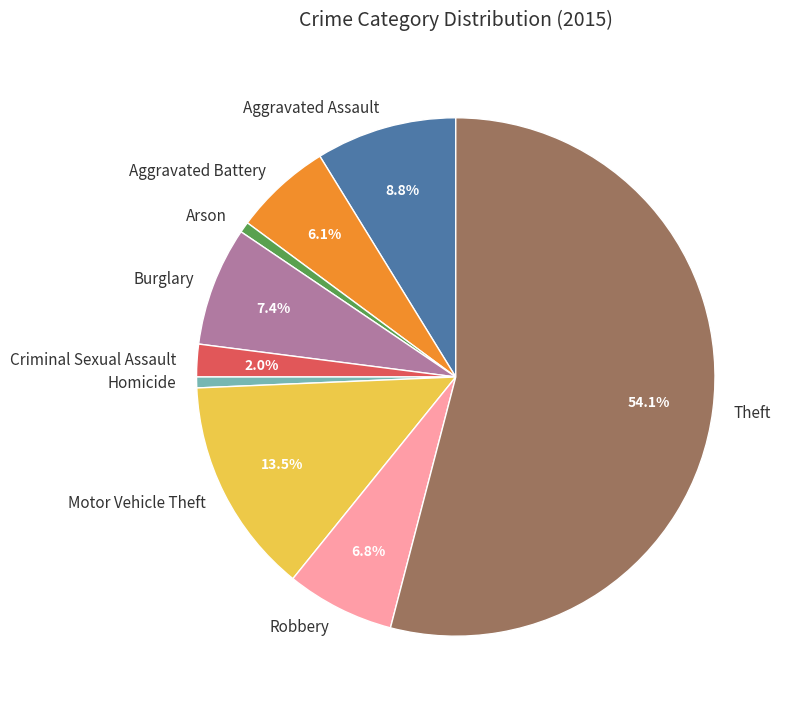

What percentage is NOT represented by Criminal Sexual Assault?

98.0%